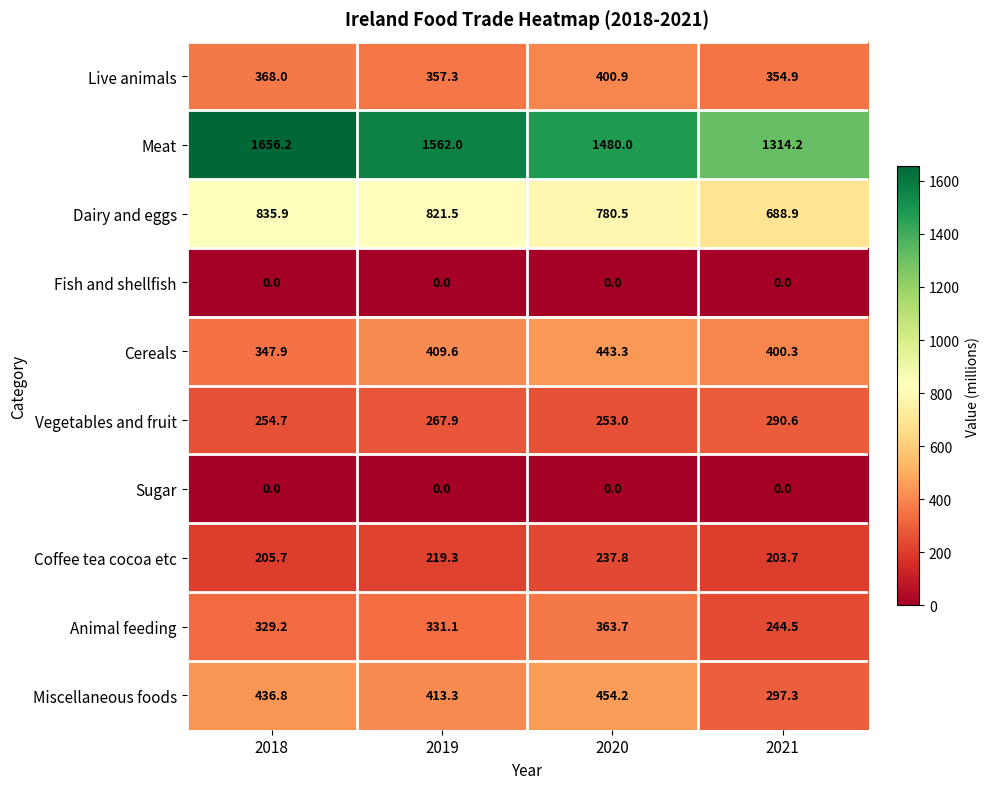

What is the spread (max minus min) of values at 2019?

1562.0